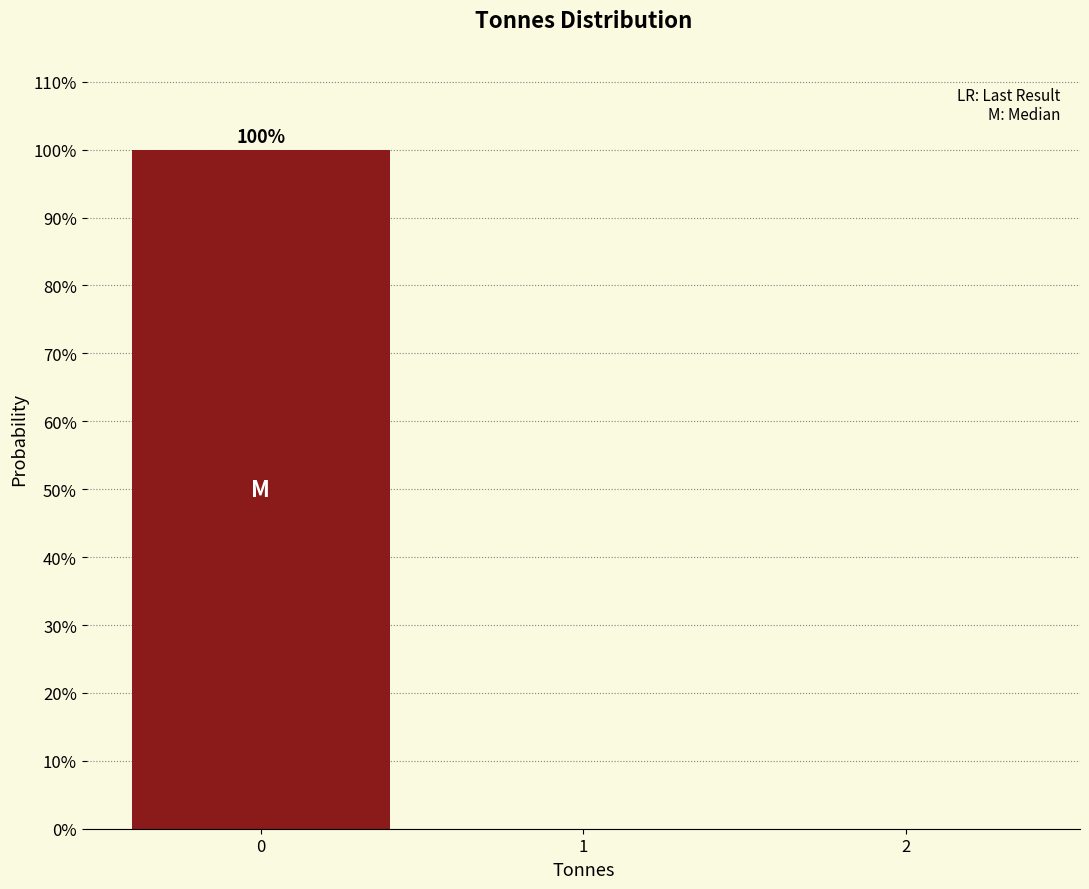

Reading right to left, what are all the values shown in this chart?

2=0	1=0	0=100